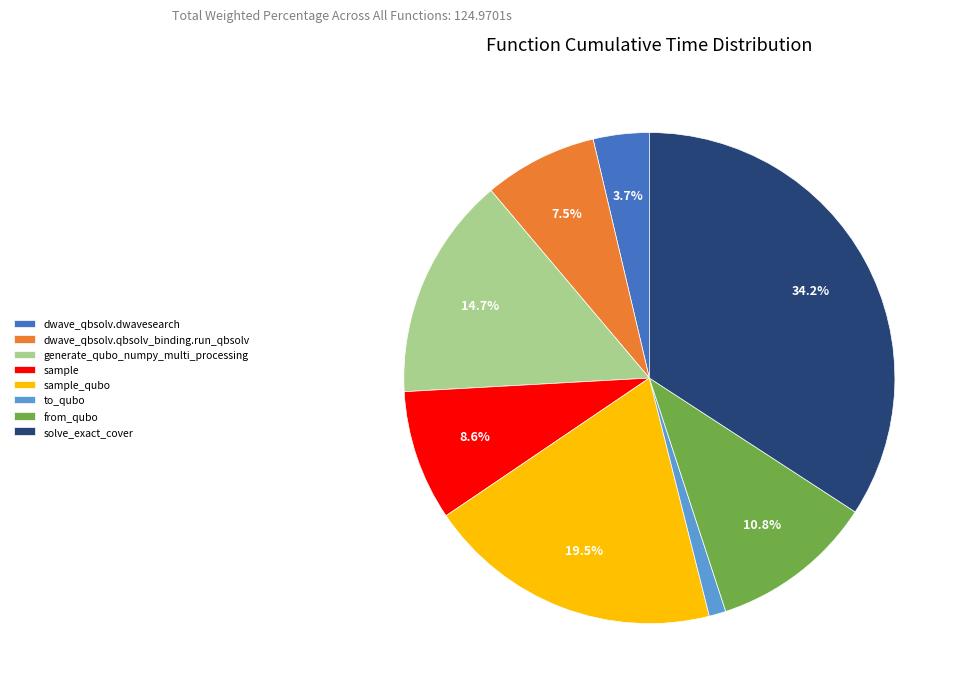

Approximately how many times larger is the value at dwave_qbsolv.qbsolv_binding.run_qbsolv compared to to_qubo?

6.8